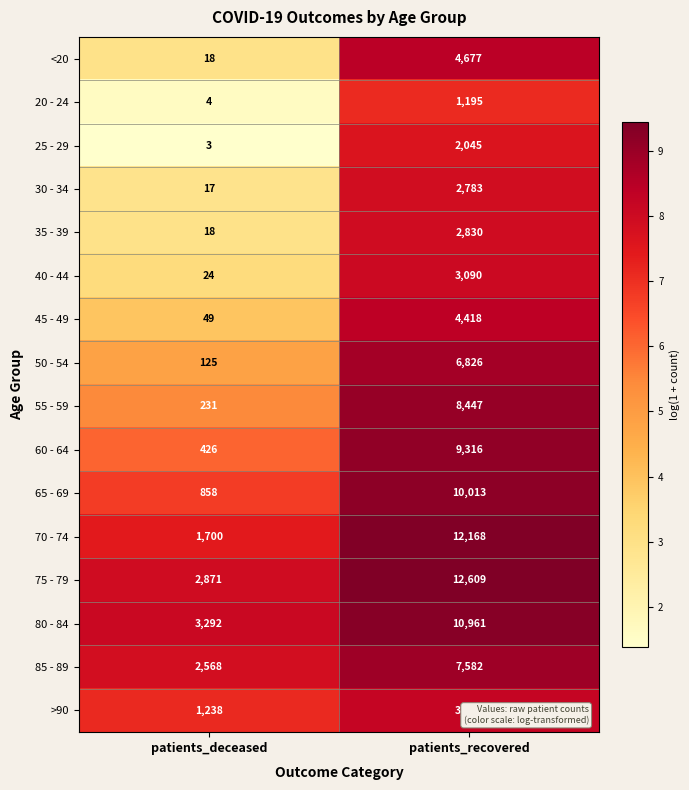

Where is 50 - 54 nearest to the value 3475?

patients_deceased